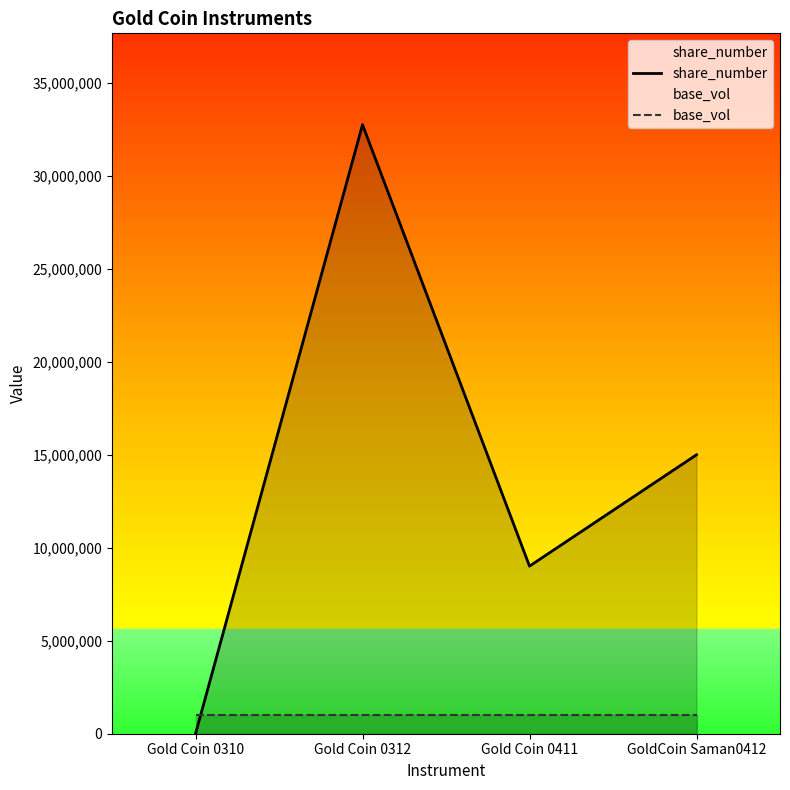

Where is share_number nearest to the value 16375000?

GoldCoin Saman0412